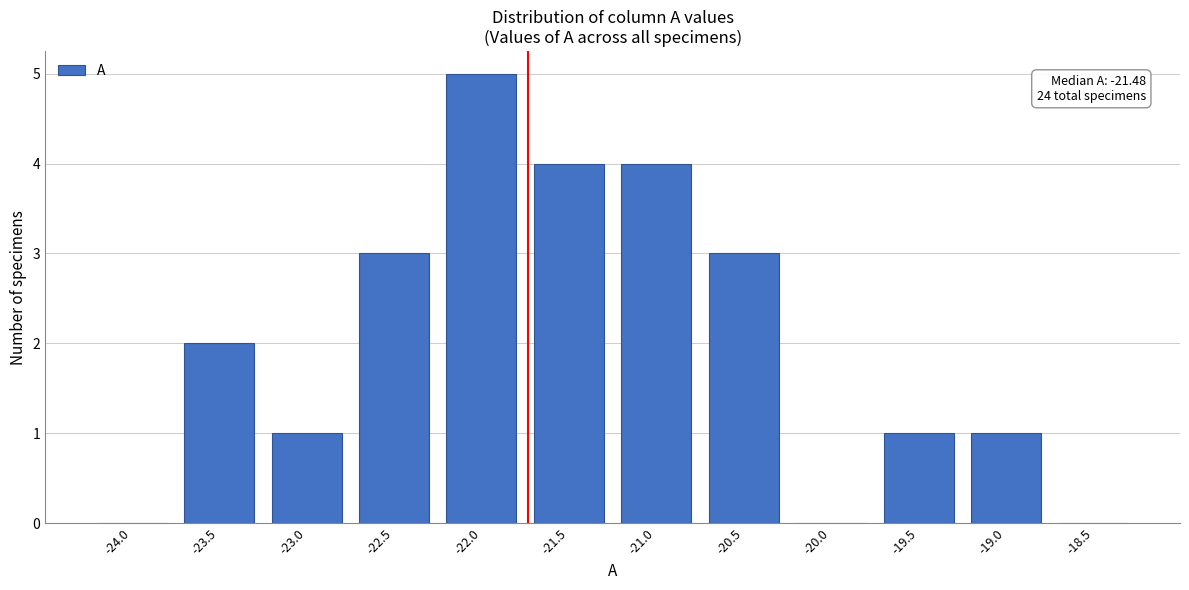

Reading left to right, transcribe all the data shown in this chart.

-24.0=0	-23.5=2	-23.0=1	-22.5=3	-22.0=5	-21.5=4	-21.0=4	-20.5=3	-20.0=0	-19.5=1	-19.0=1	-18.5=0